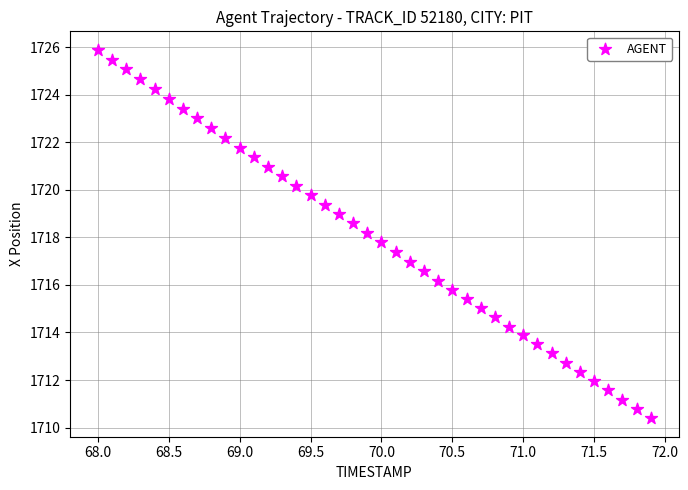

What is the range of X values (max minus min)?

3.9